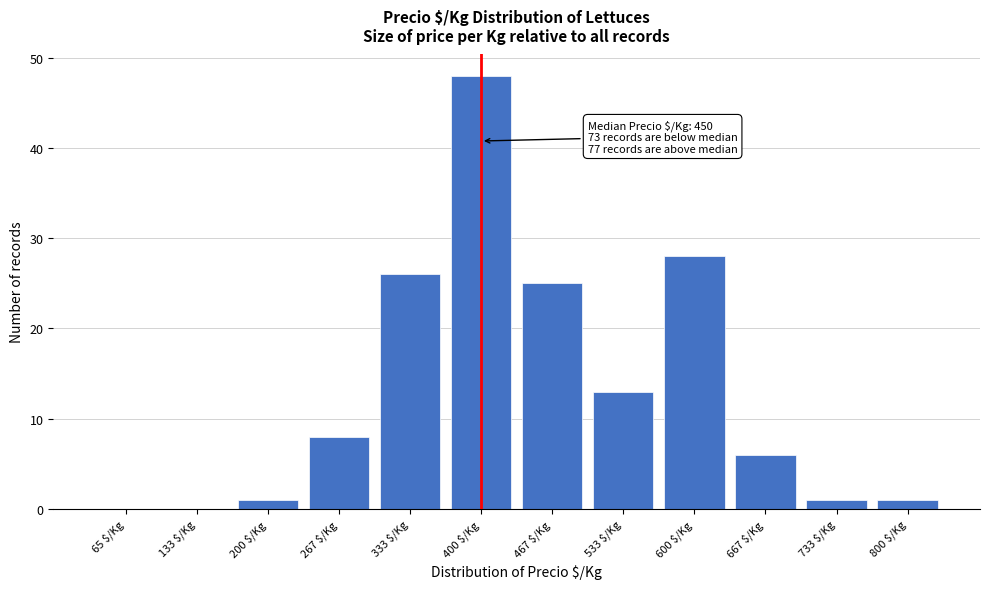

Where is the data nearest to the value 24?

467 $/Kg